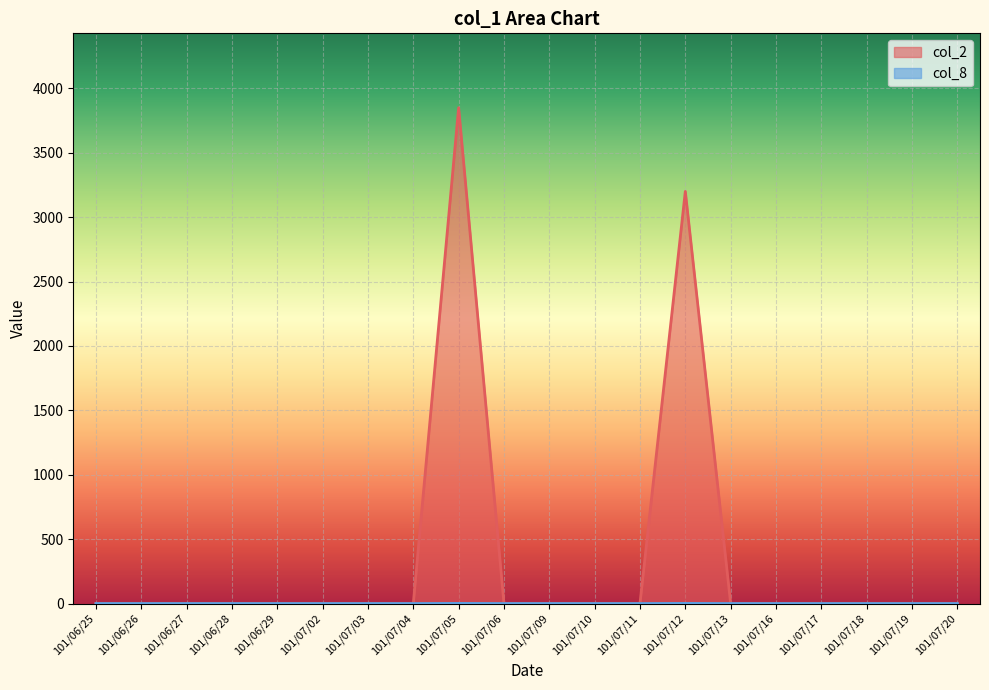

What is the highest value of the col_2 series?

3850